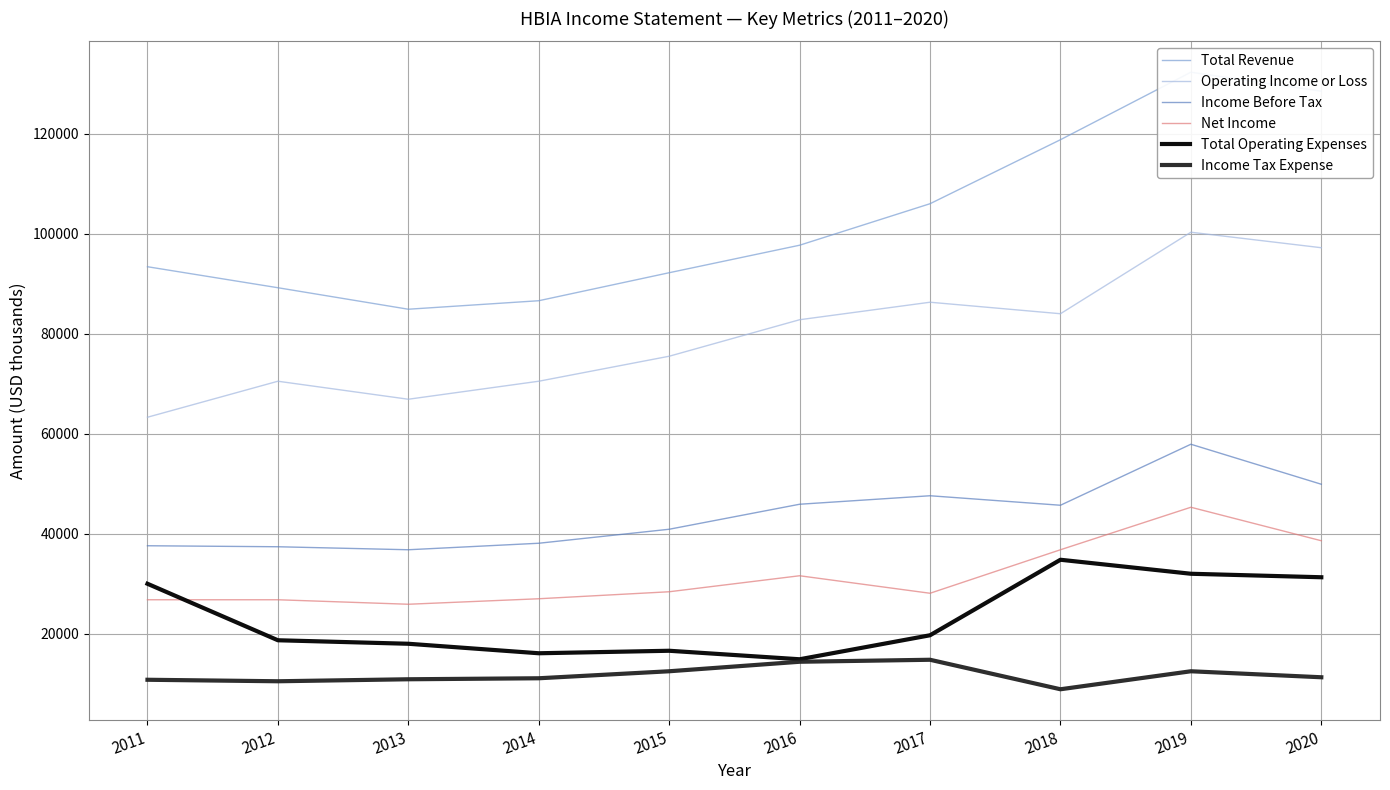

What are all the series names shown in the legend?

Total Revenue, Operating Income or Loss, Income Before Tax, Net Income, Total Operating Expenses, Income Tax Expense